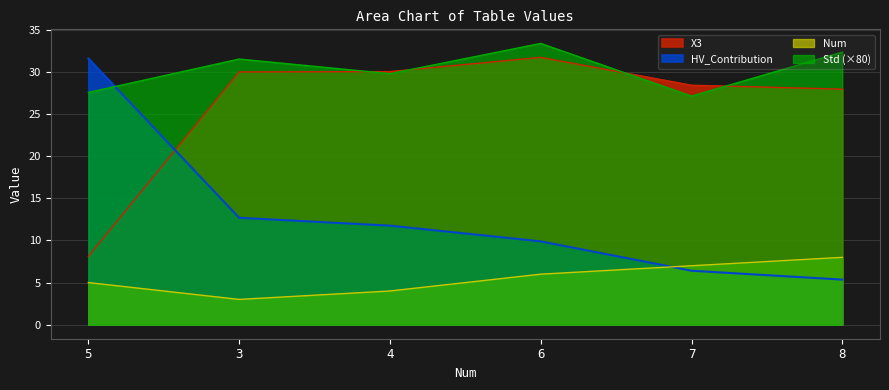

What is the value of the X3 point at the 6th from the left?

28.0